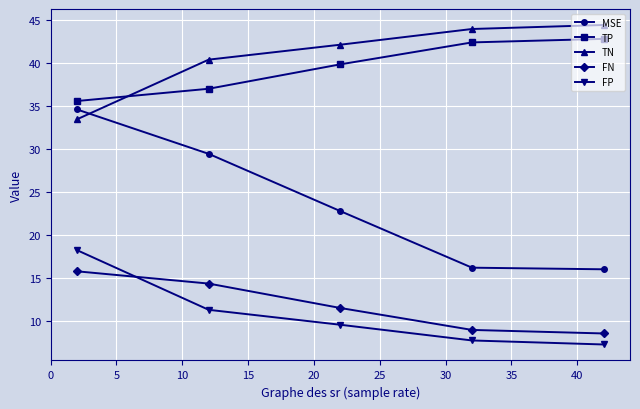

True or false: FP has more than 1 interior local peaks.

False